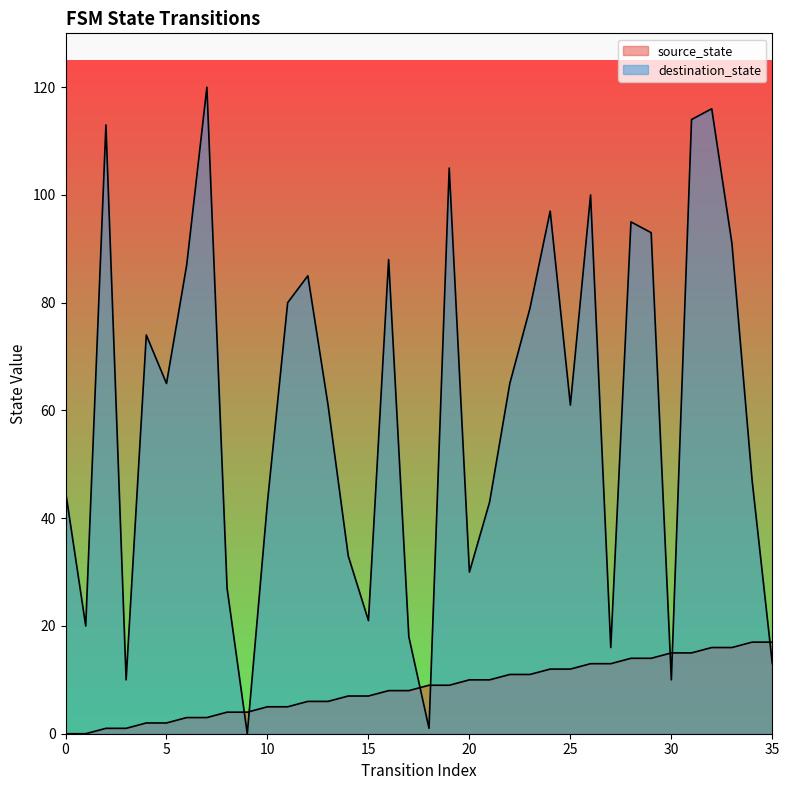

Is it true that source_state equals 11 at 22?

True